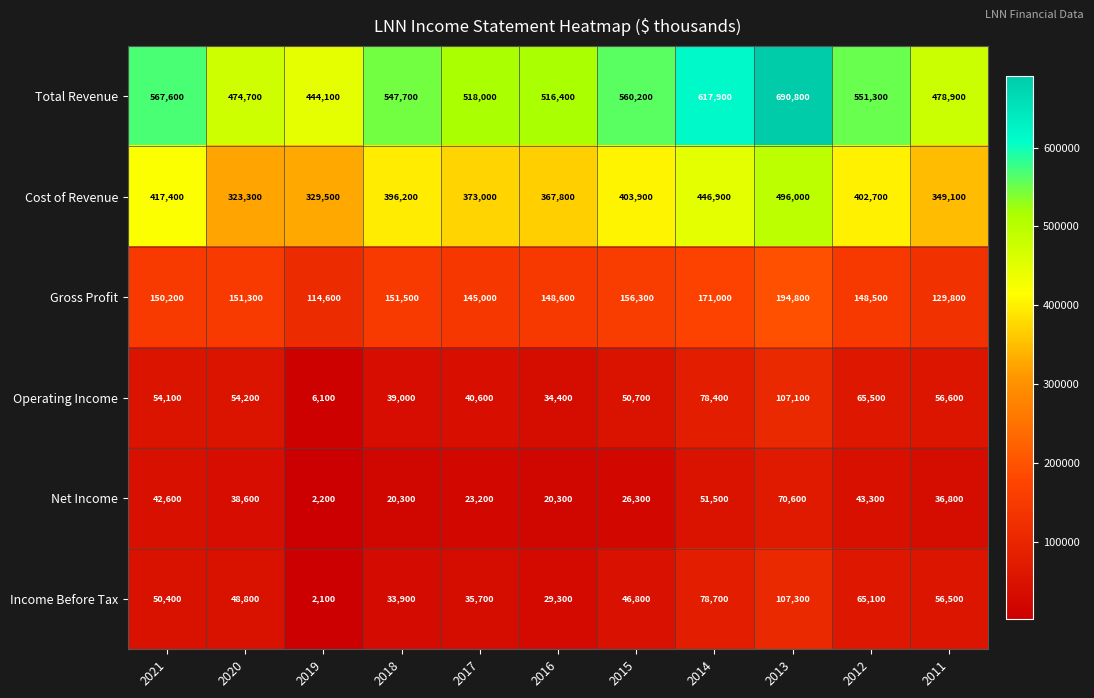

The value of Total Revenue at 2018 is 320876. True or false?

False